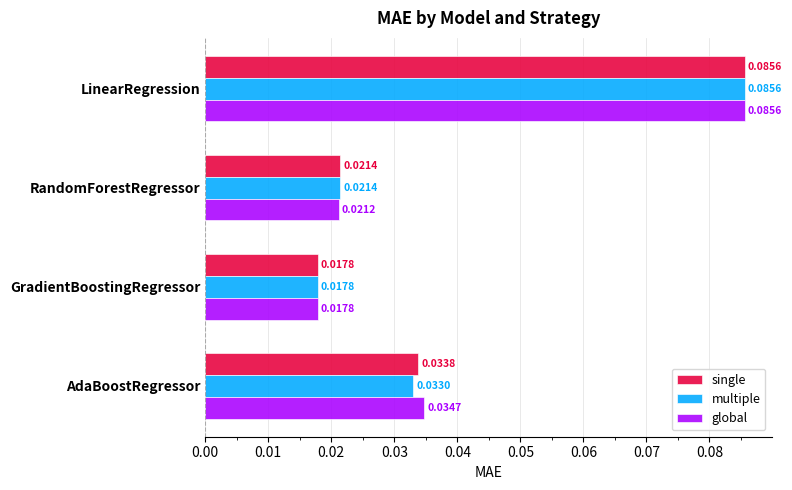

At which category does the chart reach its peak across all series?

LinearRegression